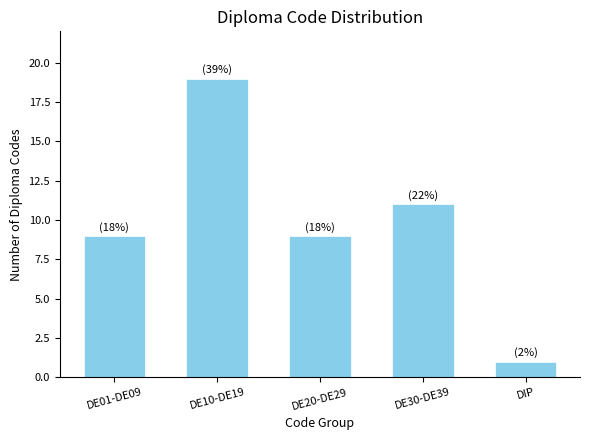

Reading left to right, extract all data points from this chart.

9	19	9	11	1